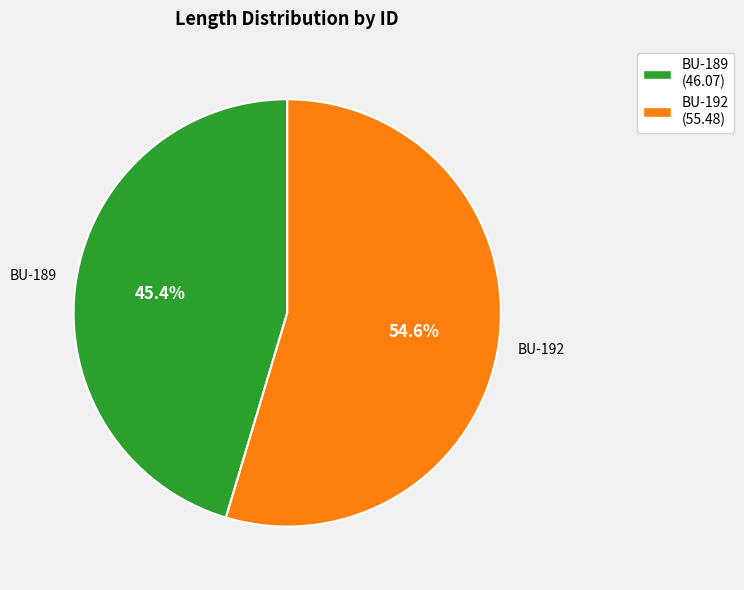

How many segments does this pie chart have?

2